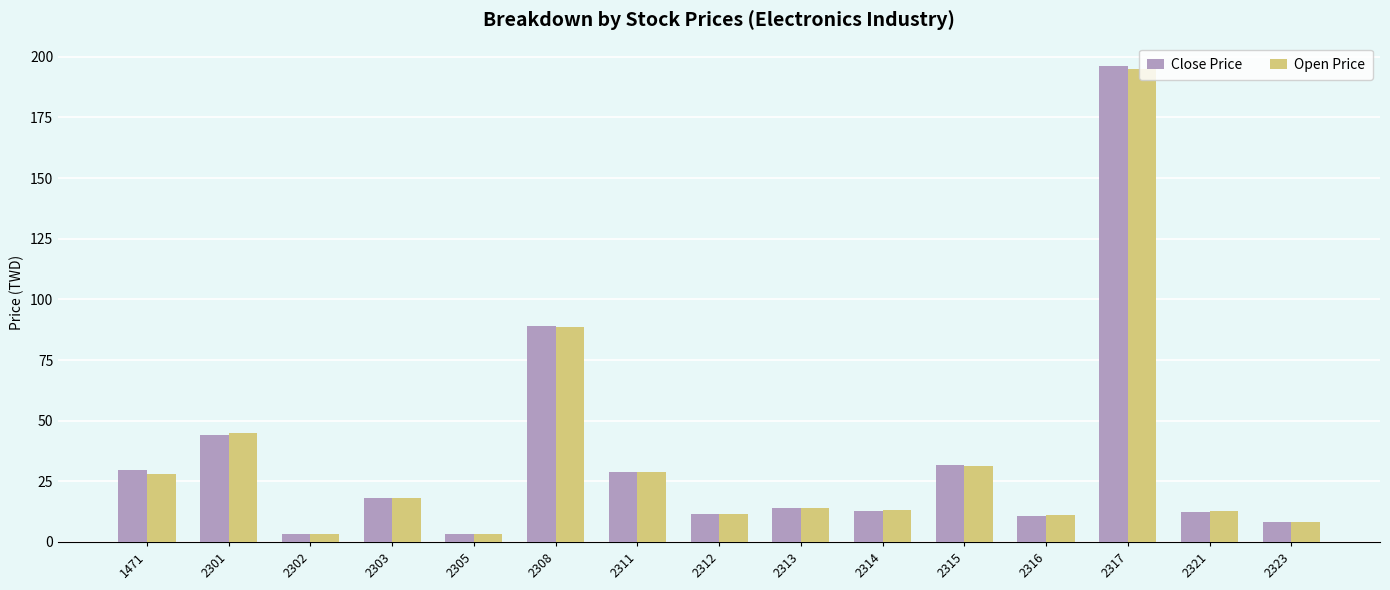

Which label corresponds to the largest value in the chart?

2317